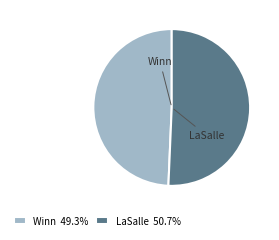

How many segments does this pie chart have?

2